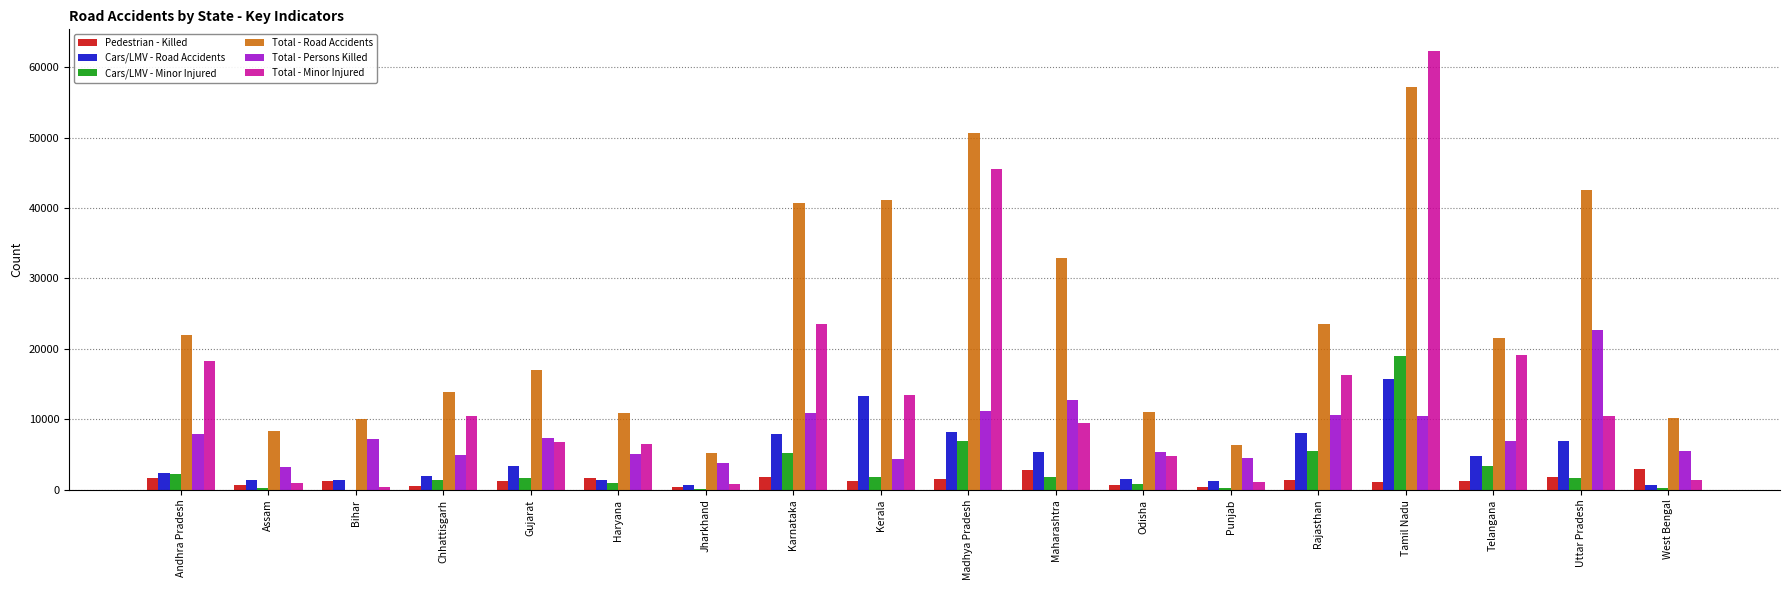

What are all the series names shown in the legend?

Pedestrian - Killed, Cars/LMV - Road Accidents, Cars/LMV - Minor Injured, Total - Road Accidents, Total - Persons Killed, Total - Minor Injured